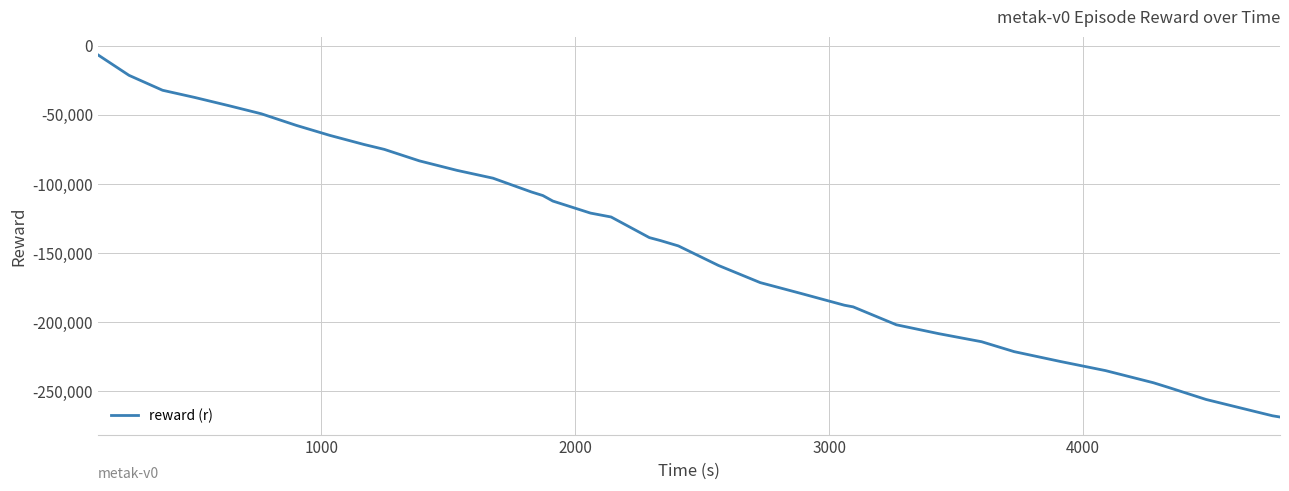

What is the difference between the maximum and minimum values?

261991.2